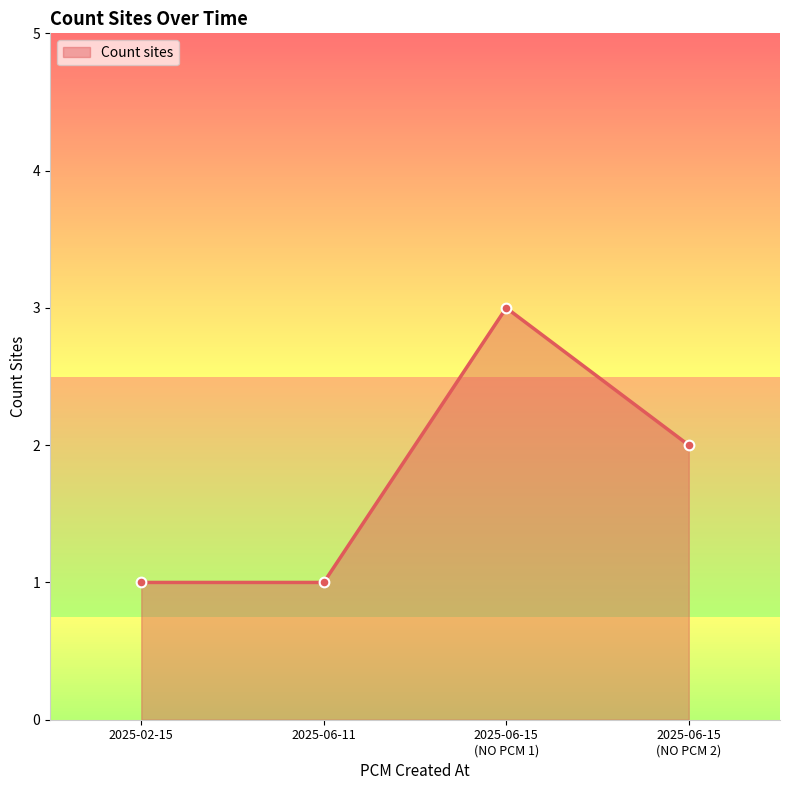

How many categories are shown in the chart?

4